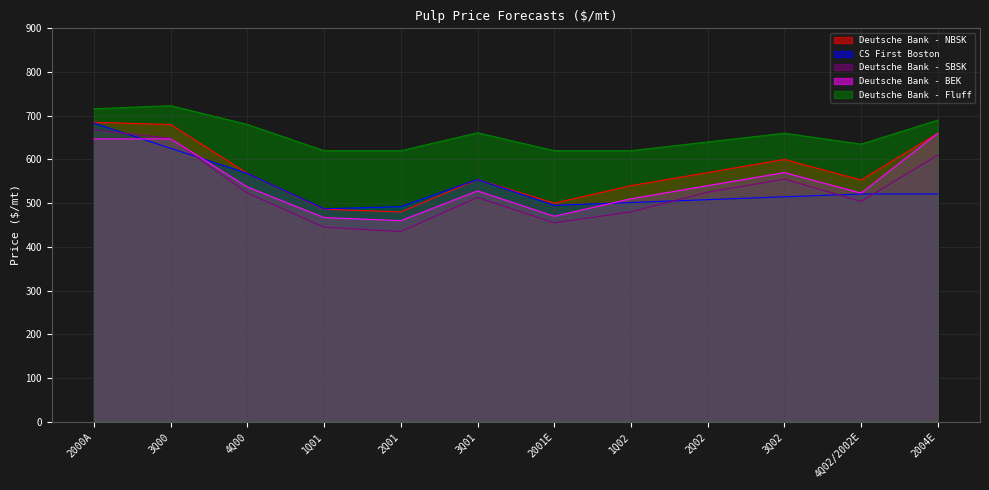

Between 3Q00 and 2Q01, which series saw the biggest shift?

Deutsche Bank - SBSK